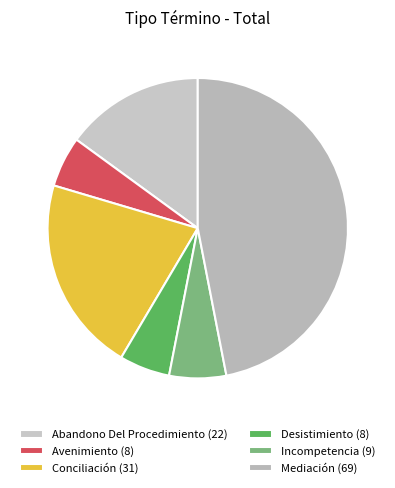

Count the number of slices in the pie.

6